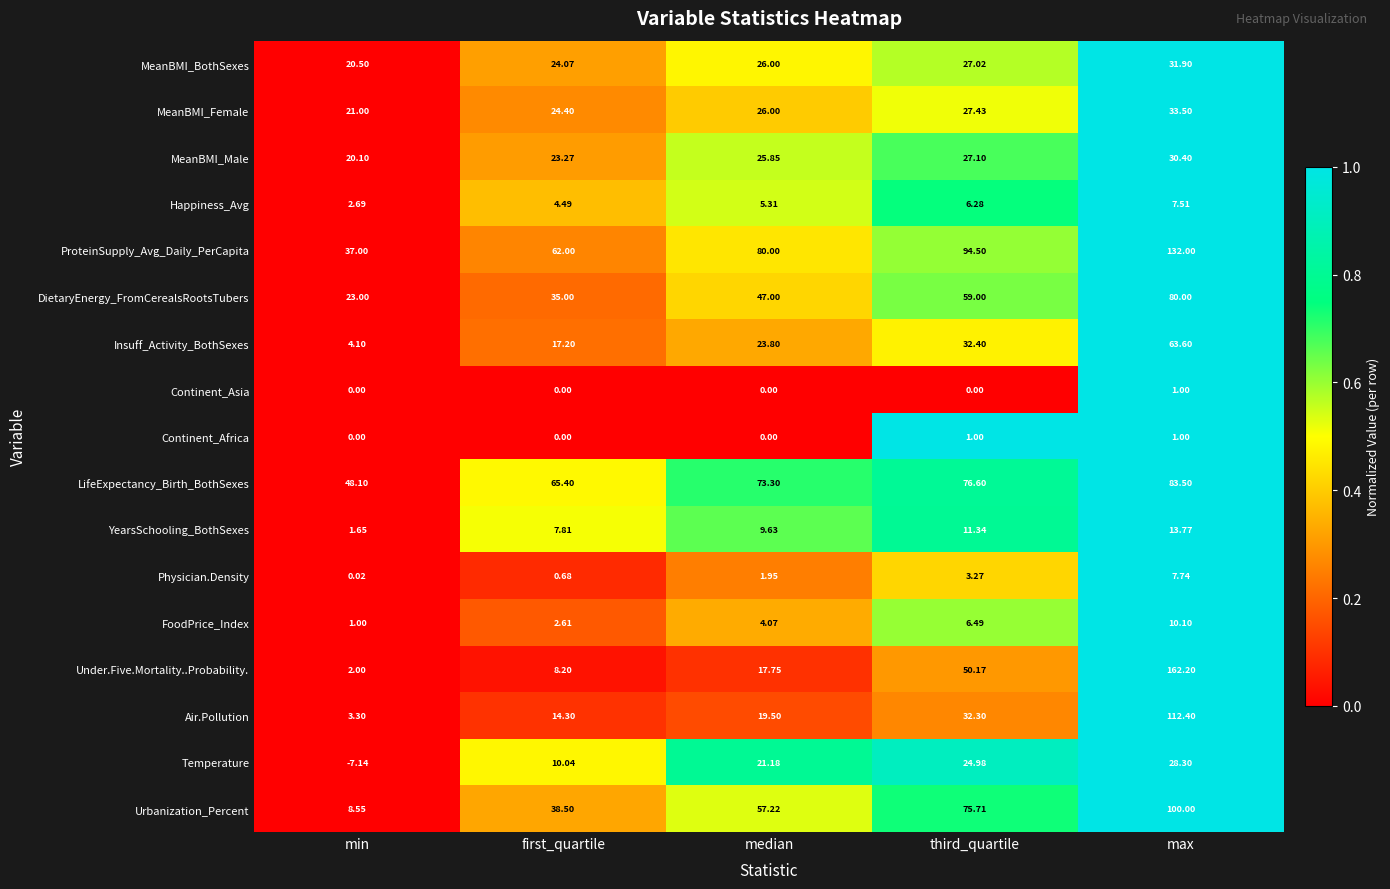

Which series changed the most between median and third_quartile?

Under.Five.Mortality..Probability.